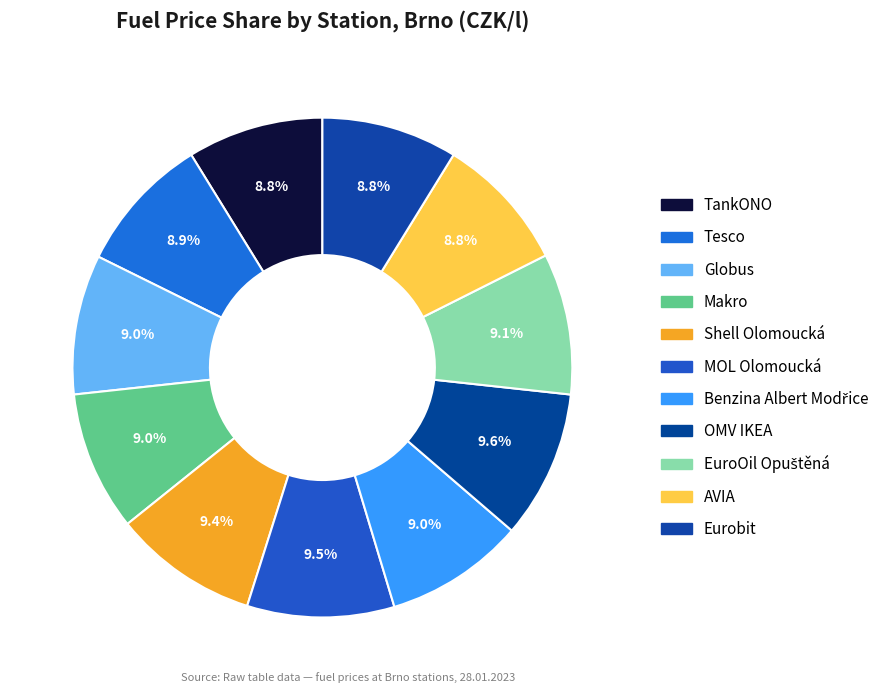

What percentage do TankONO and MOL Olomoucká together represent?

18.3%